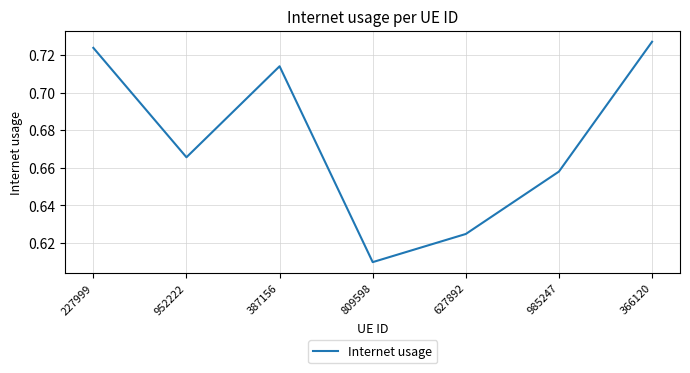

What is the difference between the maximum and minimum values?

0.1